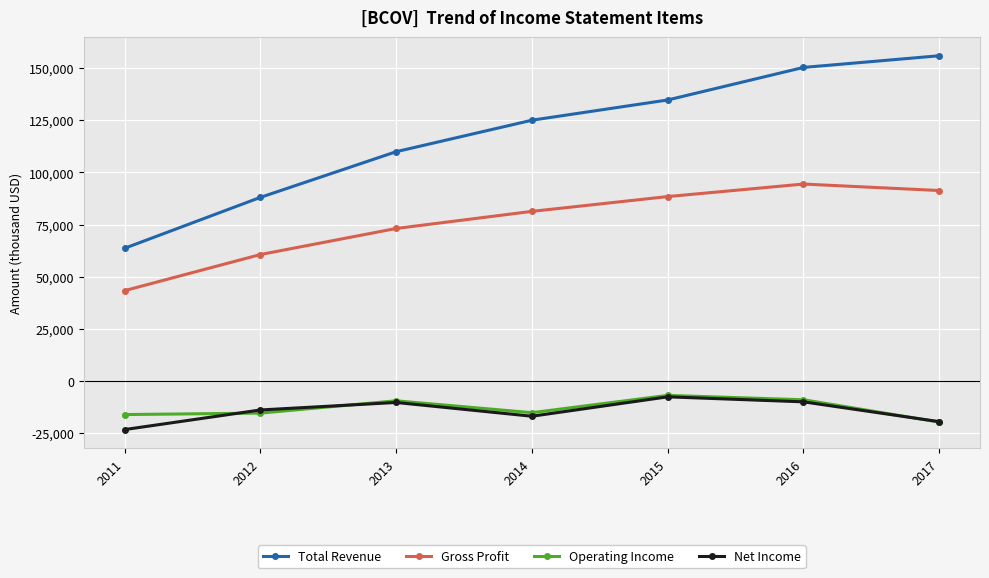

What is the value of the Operating Income point at the 4th from the left?

-15200